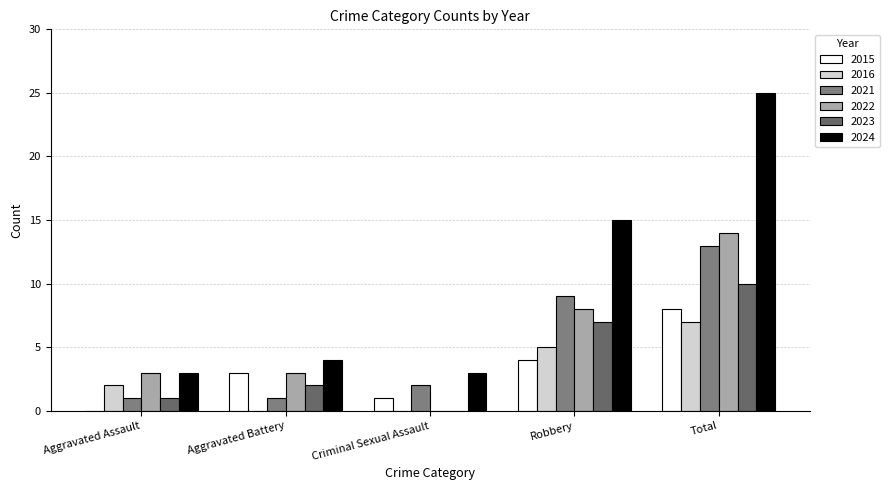

What is the difference between the 2021 values at Total and Criminal Sexual Assault?

11